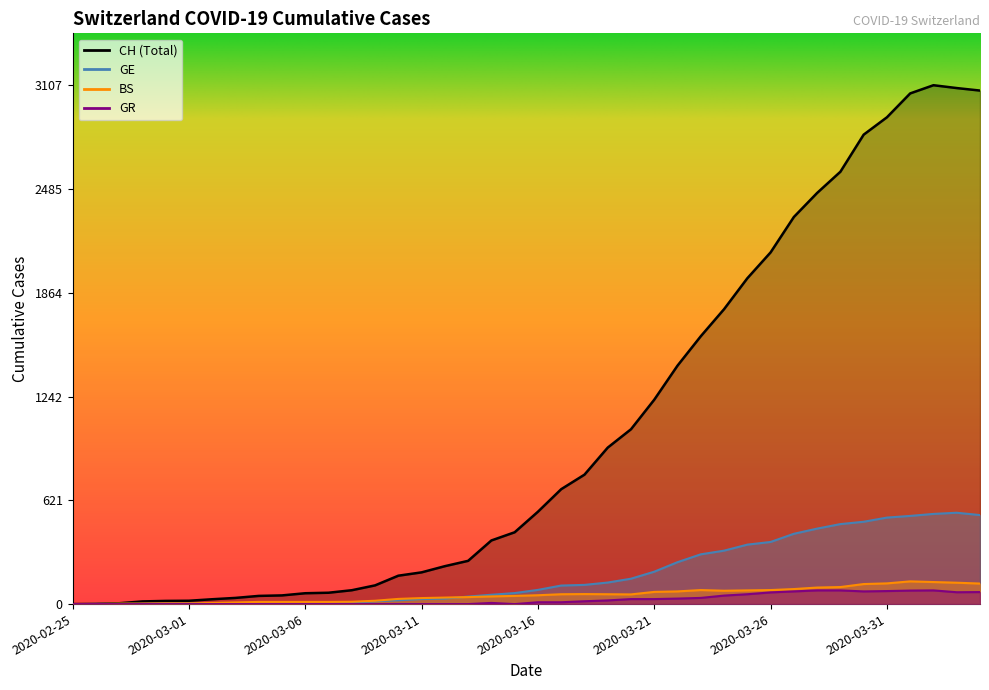

Reading left to right, what are all the values shown in this chart?

CH: 0	1	5	16	19	20	29	37	49	52	65	68	83	112	170	190	227	259	381	430	553	688	775	937	1047	1224	1428	1604	1766	1951	2106	2318	2462	2589	2811	2915	3058	3107	3090	3075
GE: 0	1	1	2	3	3	3	4	4	5	7	7	9	17	23	30	33	45	56	66	85	111	115	129	152	194	251	298	320	356	372	421	452	479	493	518	528	540	547	533
BS: 0	0	3	3	4	4	7	10	13	13	13	13	14	20	31	36	39	42	46	49	53	59	60	59	58	73	76	84	80	82	84	90	99	102	120	124	136	132	128	123
GR: 0	0	0	0	0	0	0	0	0	0	0	0	0	0	0	0	0	0	7	0	11	11	17	22	30	30	33	37	51	59	70	76	82	82	76	78	81	82	71	72